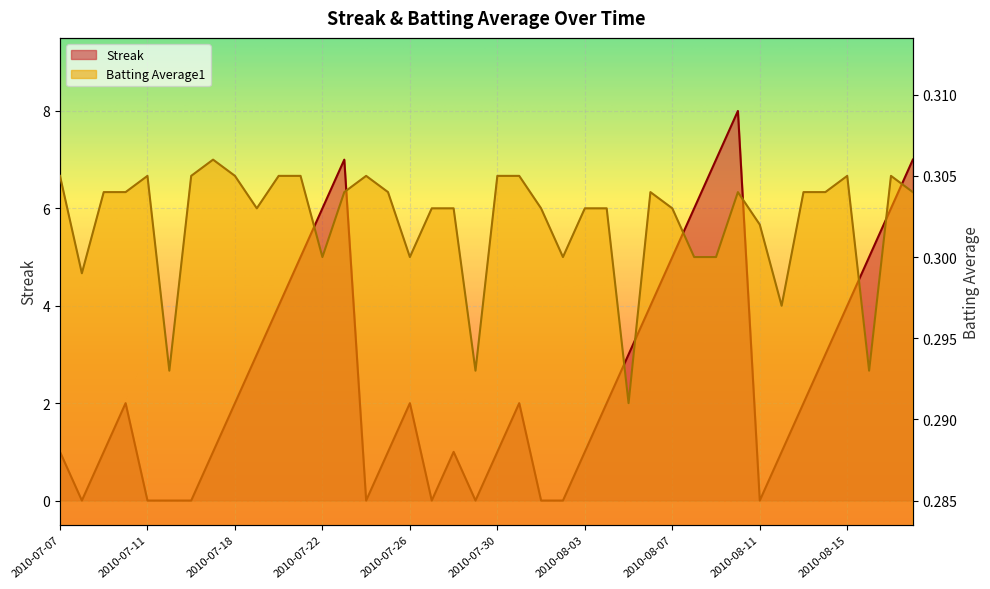

How many lines are shown in the chart?

2